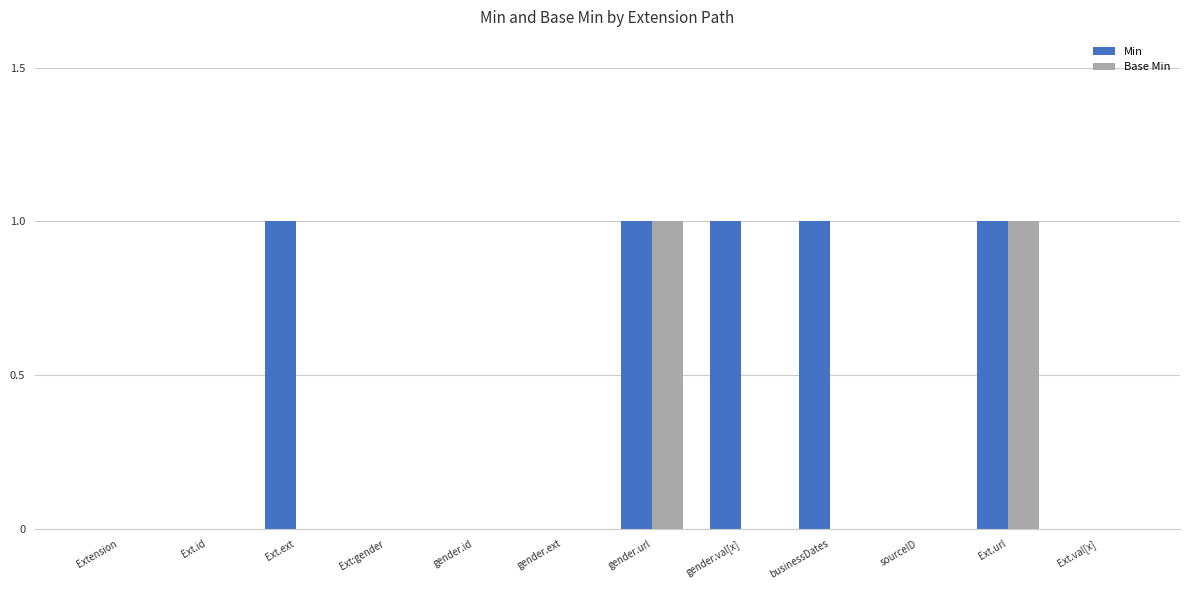

The value of Min at gender.val[x] is 2. True or false?

False